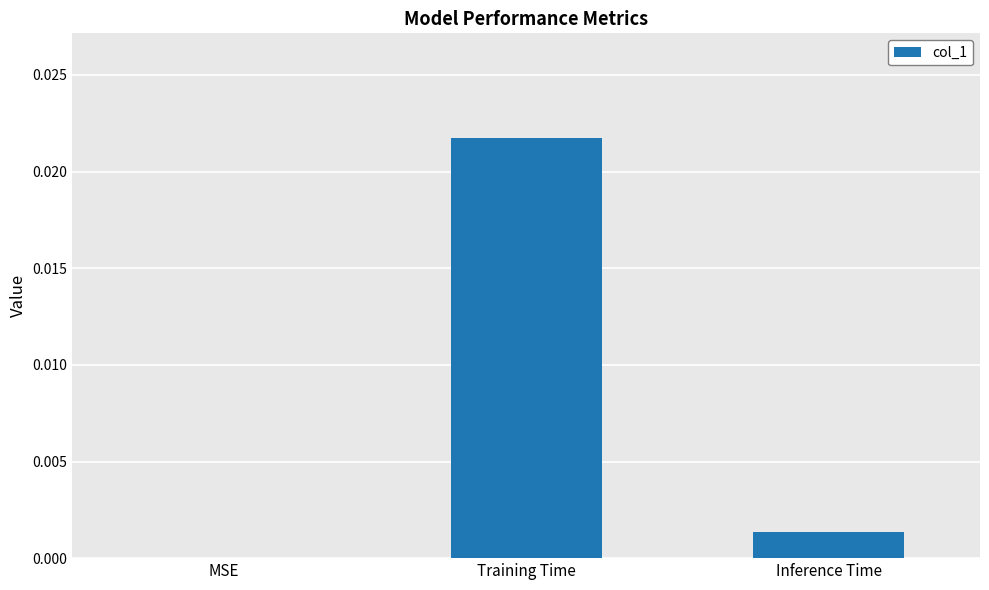

Which category has the highest value across all series?

Training Time